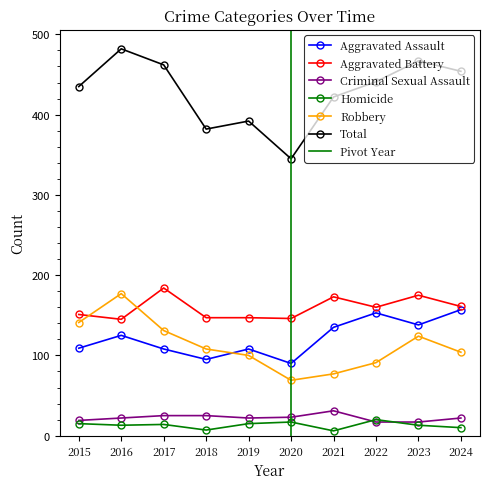

True or false: Homicide and Robbery intersect in this chart.

False